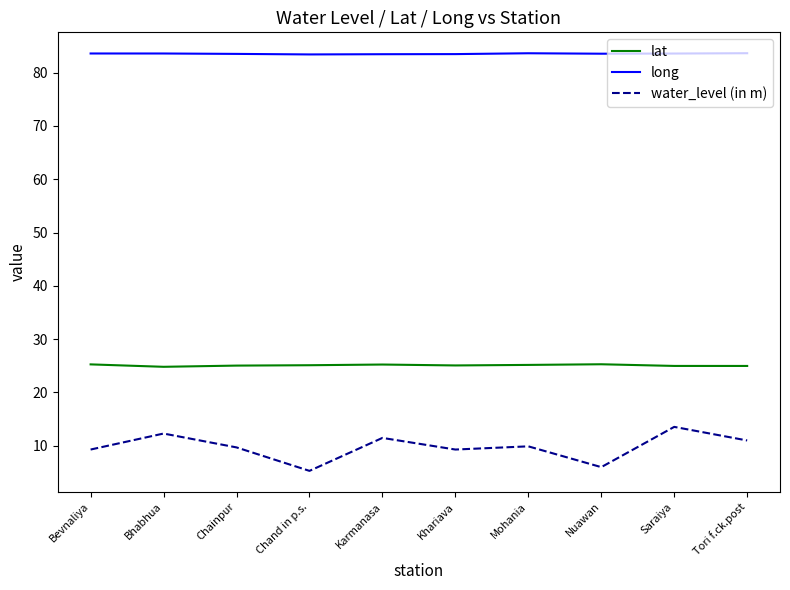

The lat series shows 25.3 at Nuawan. True or false?

True